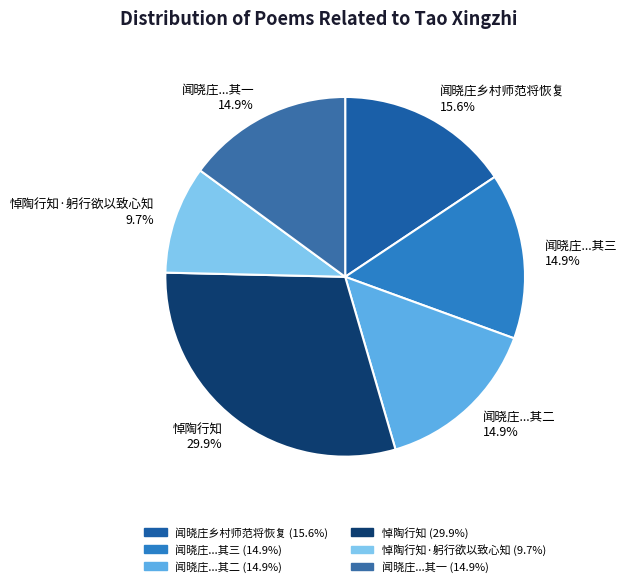

Which slice is the smallest?

悼陶行知·躬行欲以致心知